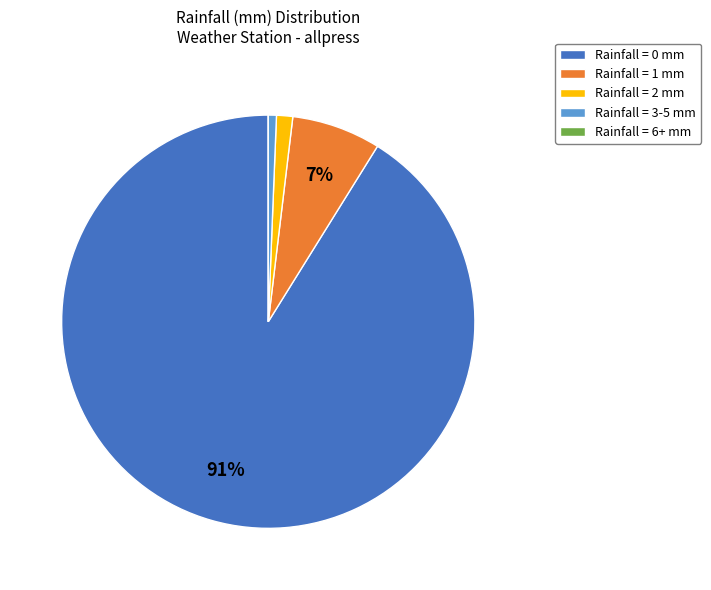

What is the largest slice in the pie chart?

Rainfall = 0 mm